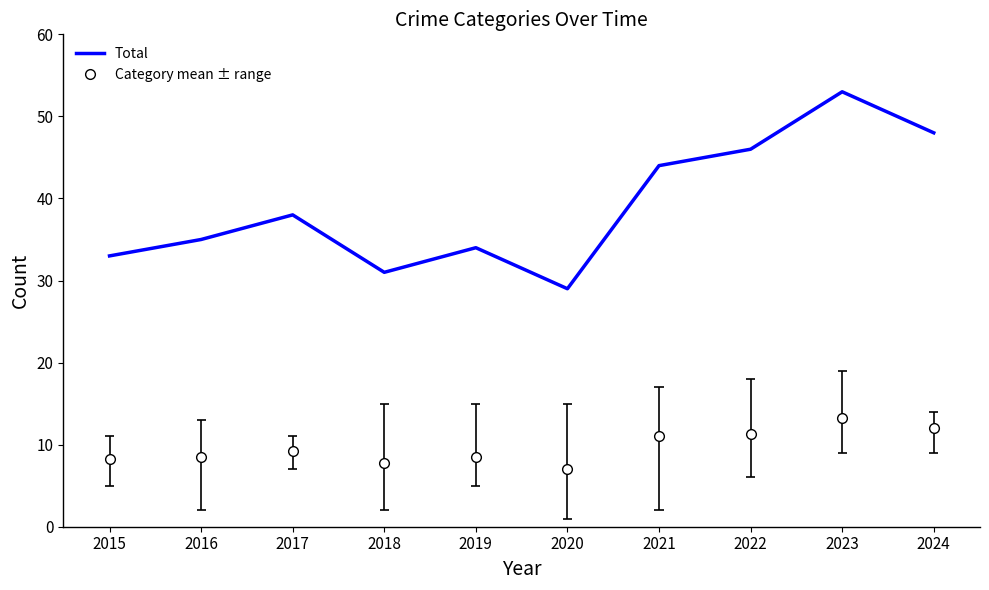

At which category does the data reach its first local valley?

2018